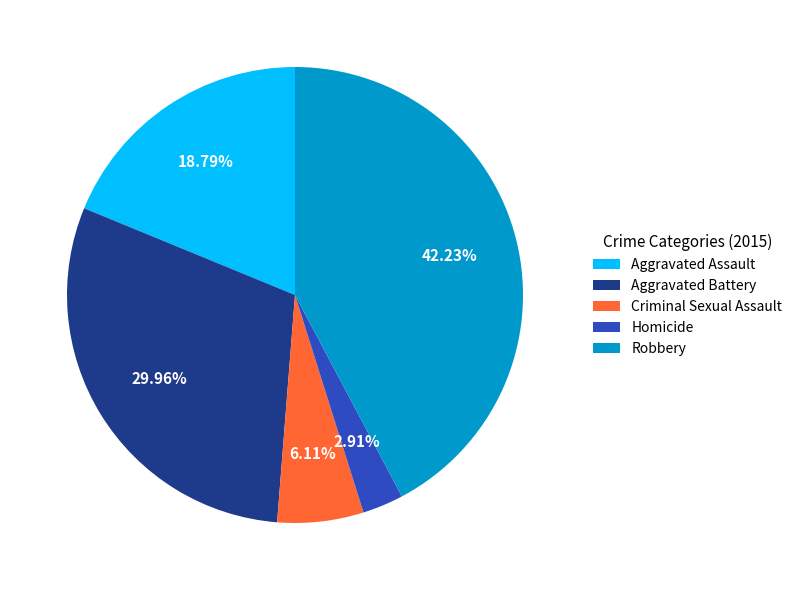

What percentage is the Criminal Sexual Assault slice, to the nearest percent?

6%